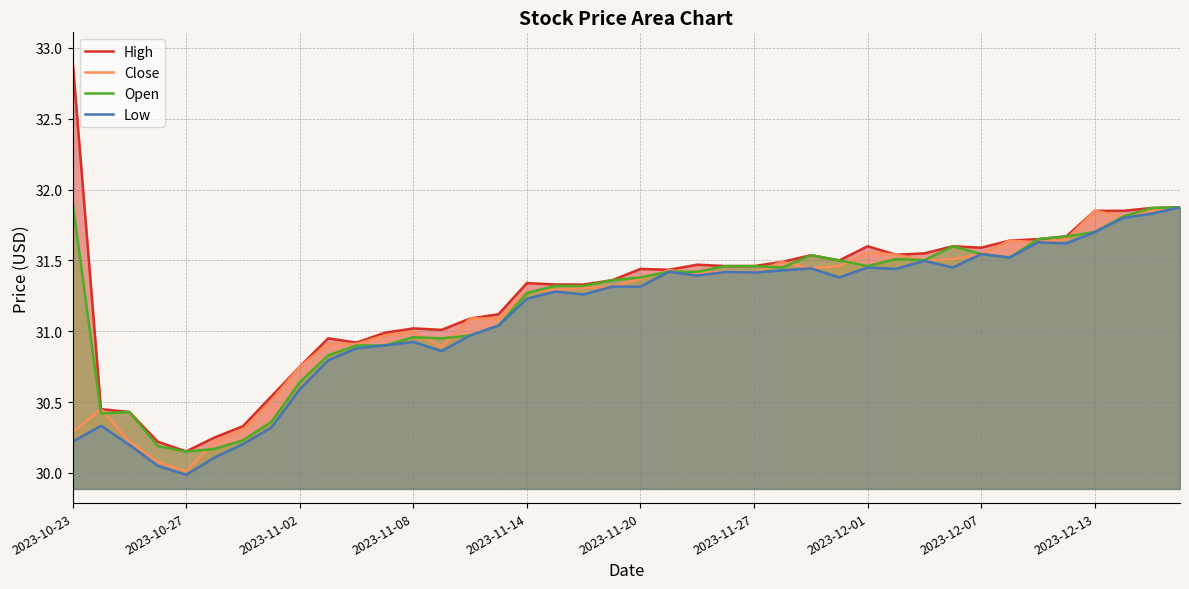

How many lines are shown in the chart?

4